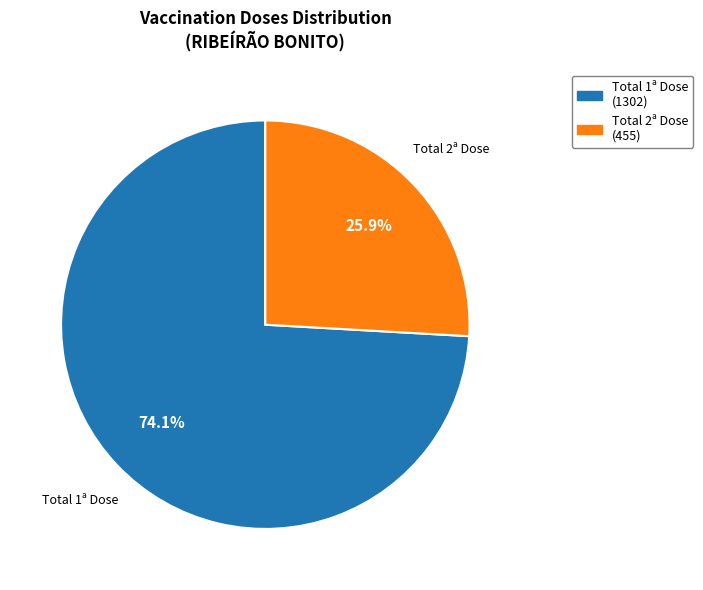

Does any single category account for the majority?

Yes